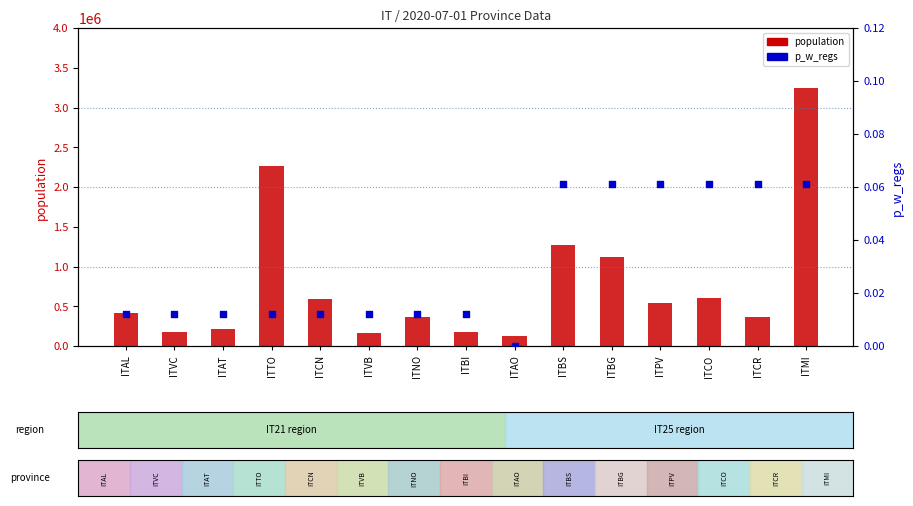

What is the total value across all series at ITVC?

170911.0